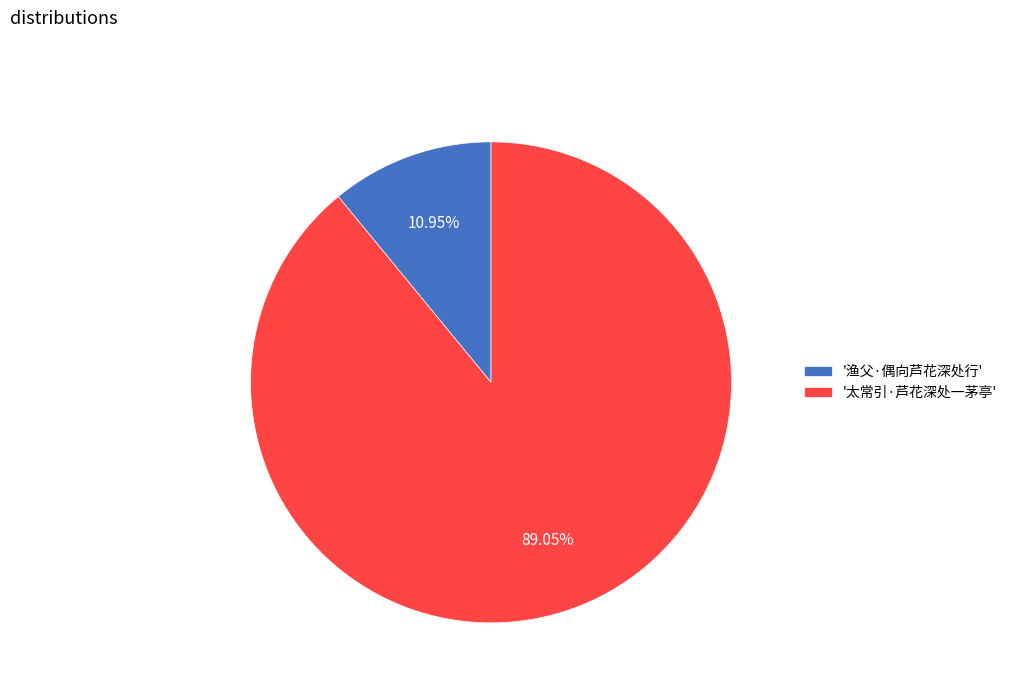

Is the sum of '太常引·芦花深处一茅亭' and '渔父·偶向芦花深处行' greater than half?

Yes